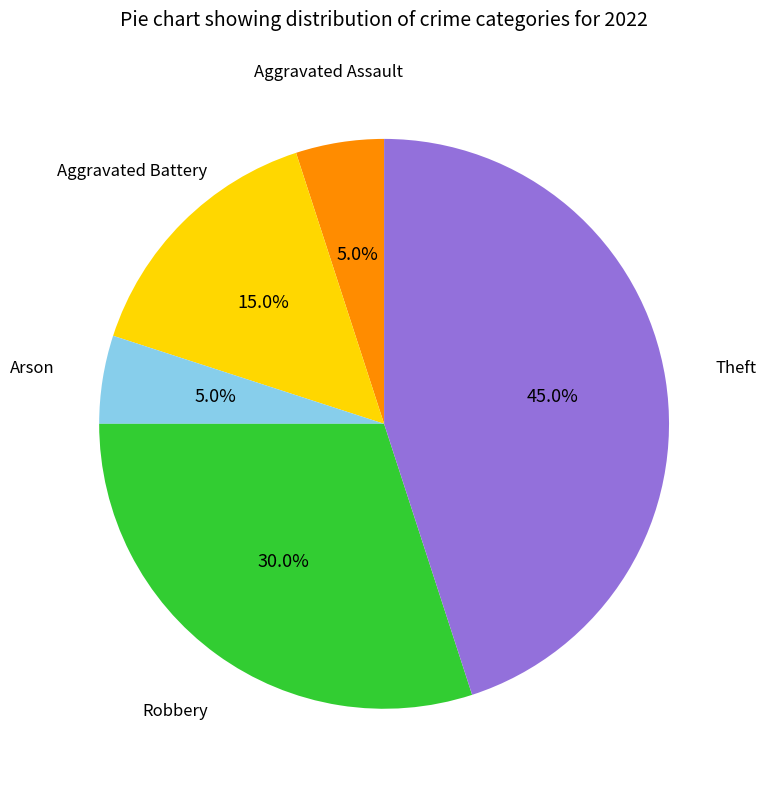

How many segments does this pie chart have?

5